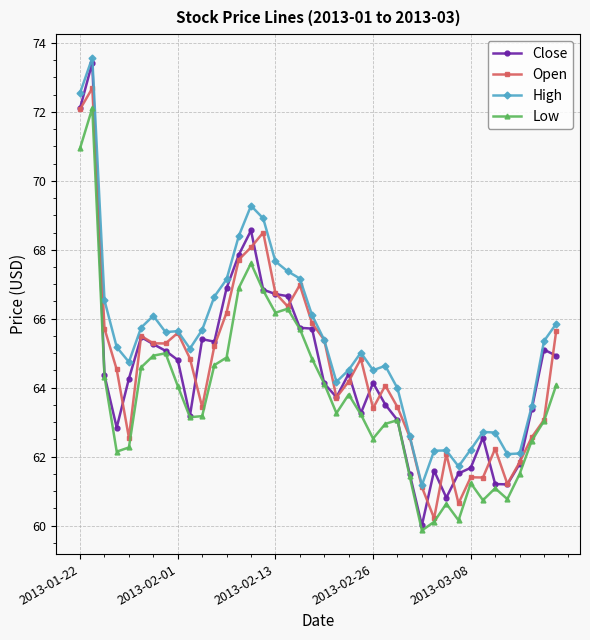

Which series has the widest spread of values?

Close